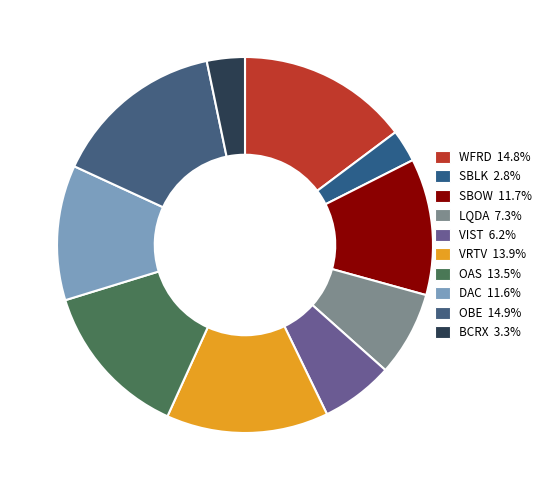

Is BCRX the majority of the pie?

No